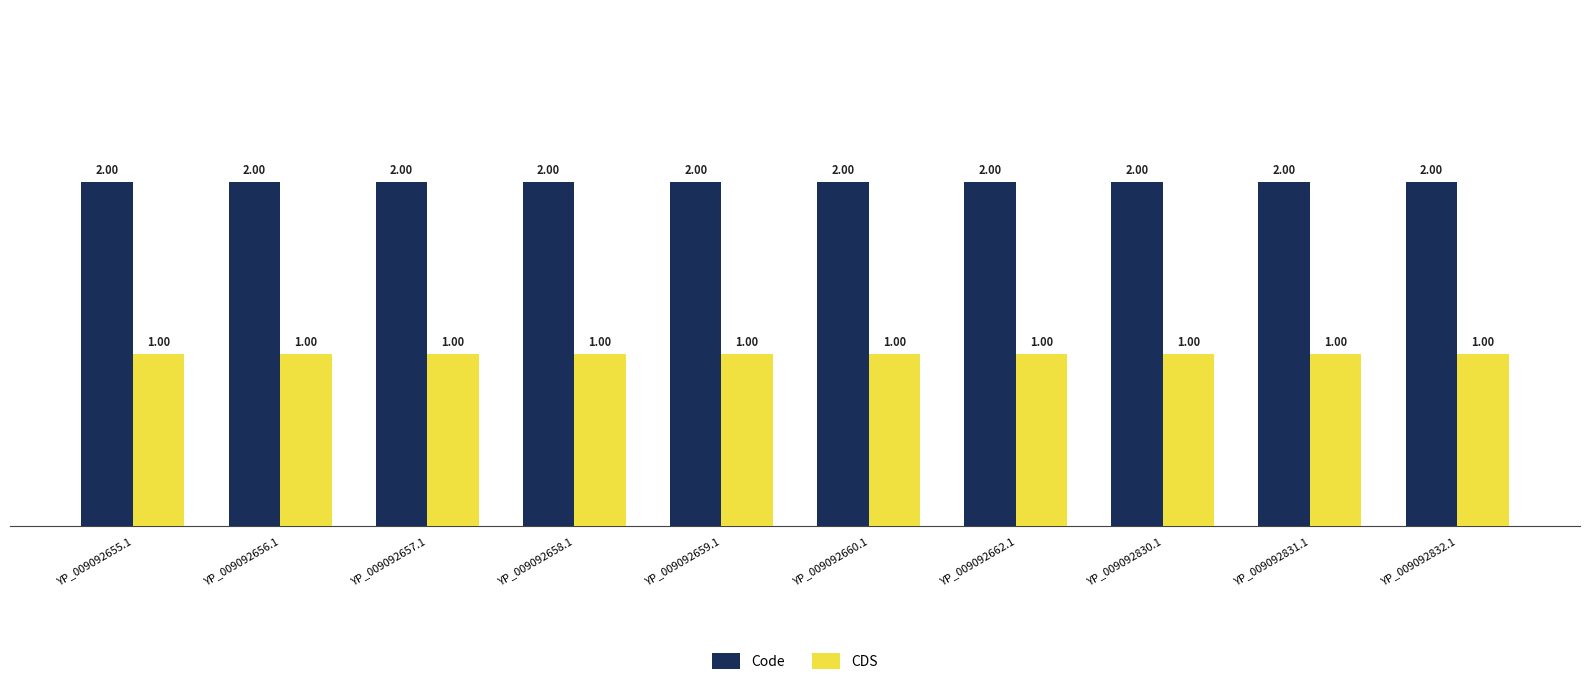

At how many categories does at least one series exceed 1?

10